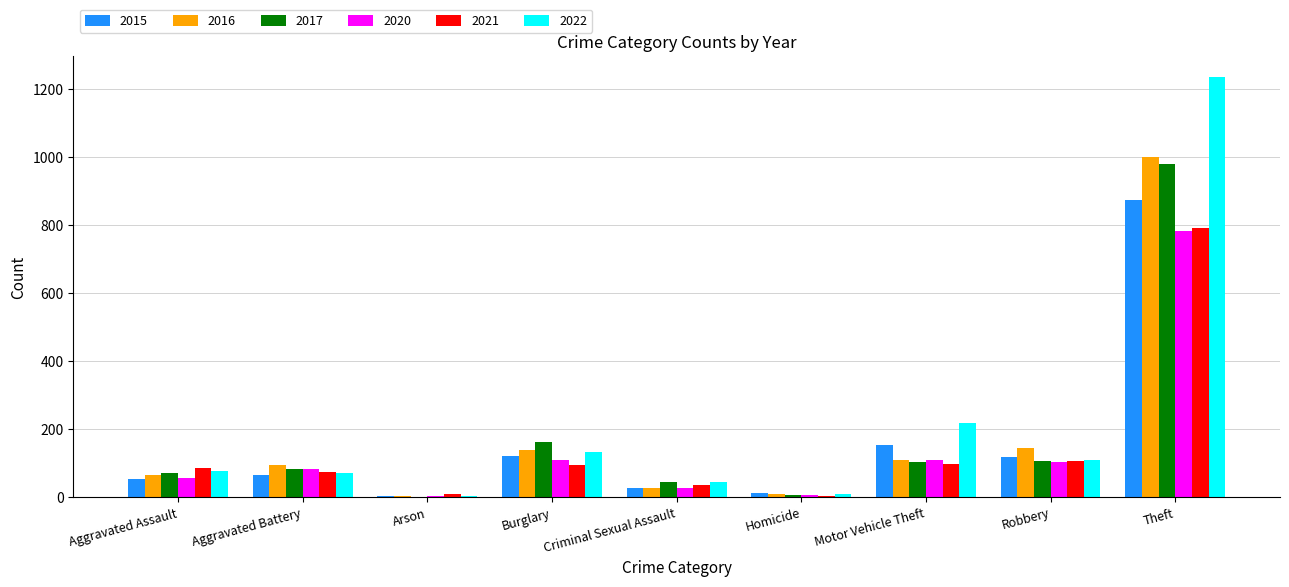

What is the highest value of the 2020 series?

782